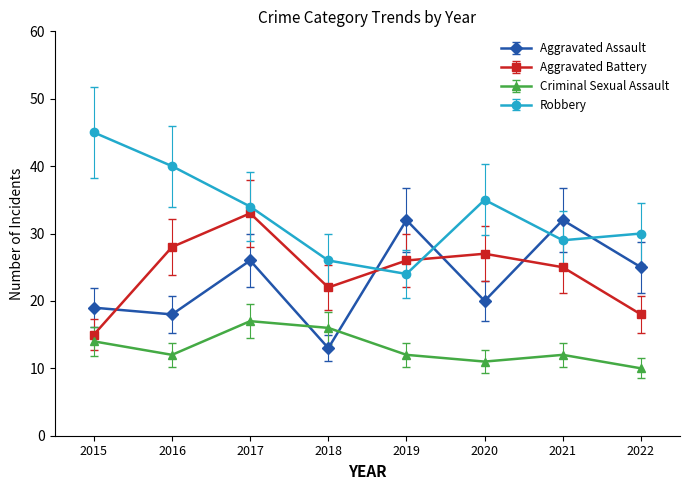

At which category is the sum across all series the highest?

2017